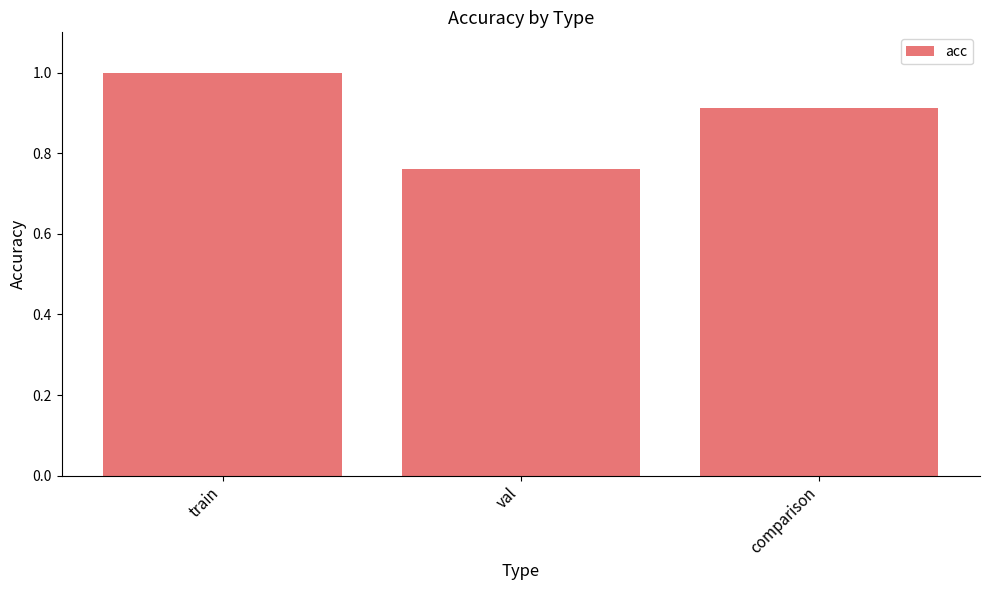

The chart shows a value of 1.0 at train. True or false?

True